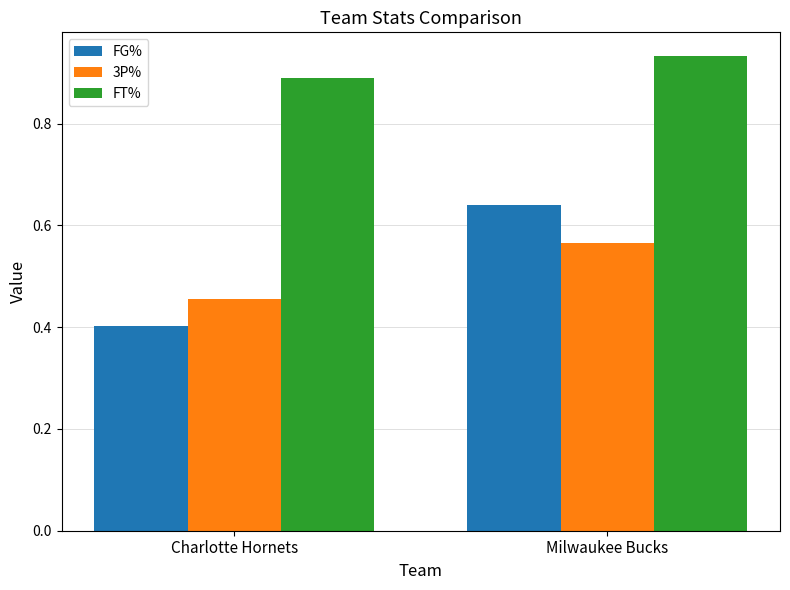

Does the chart contain any negative values?

No